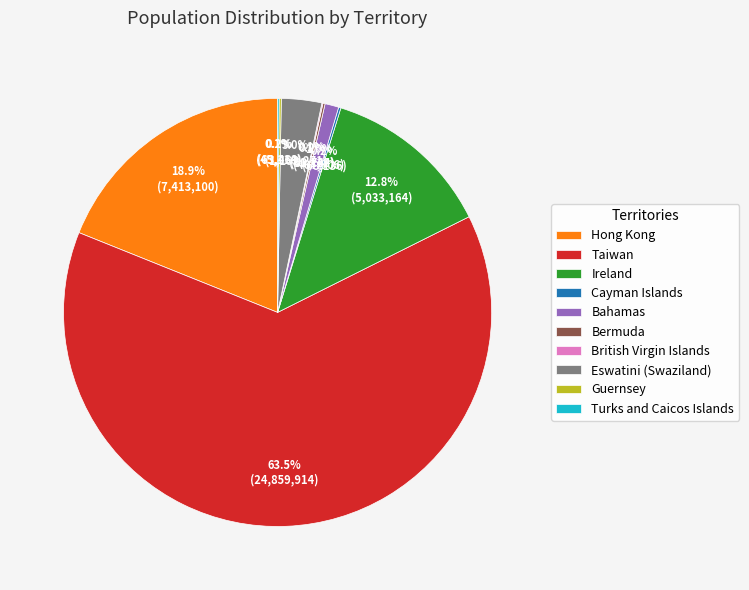

To the nearest percent, what percentage of the pie is Eswatini (Swaziland)?

3%